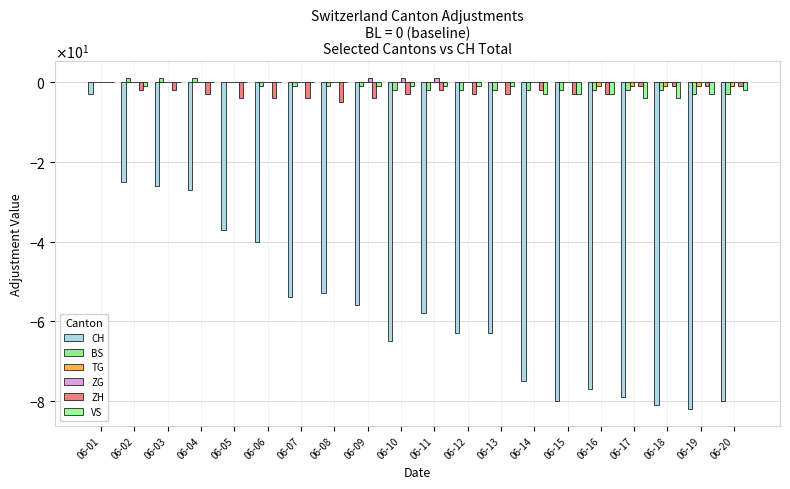

Rank the series by their maximum value, from lowest to highest.

CH, TG, ZH, VS, BS, ZG